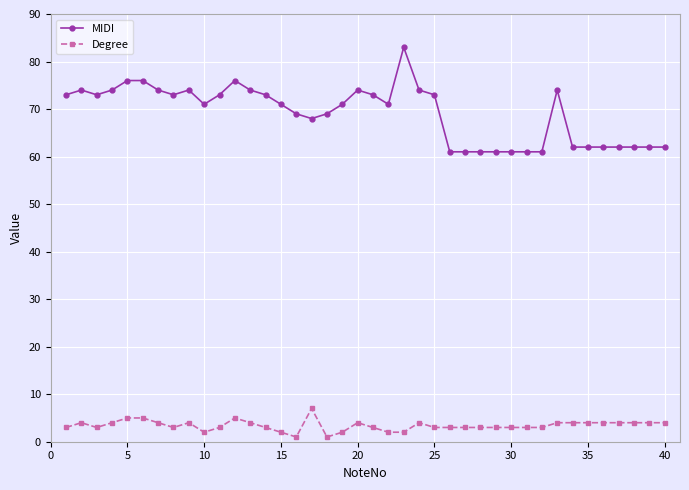

True or false: MIDI and Degree intersect in this chart.

False